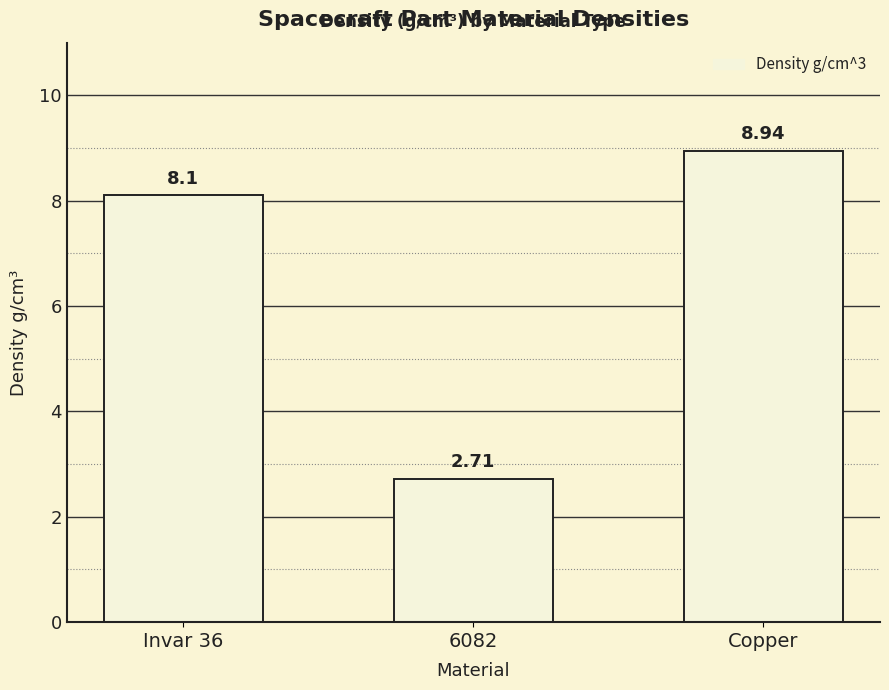

List the labels in order of value, smallest first.

6082, Invar 36, Copper